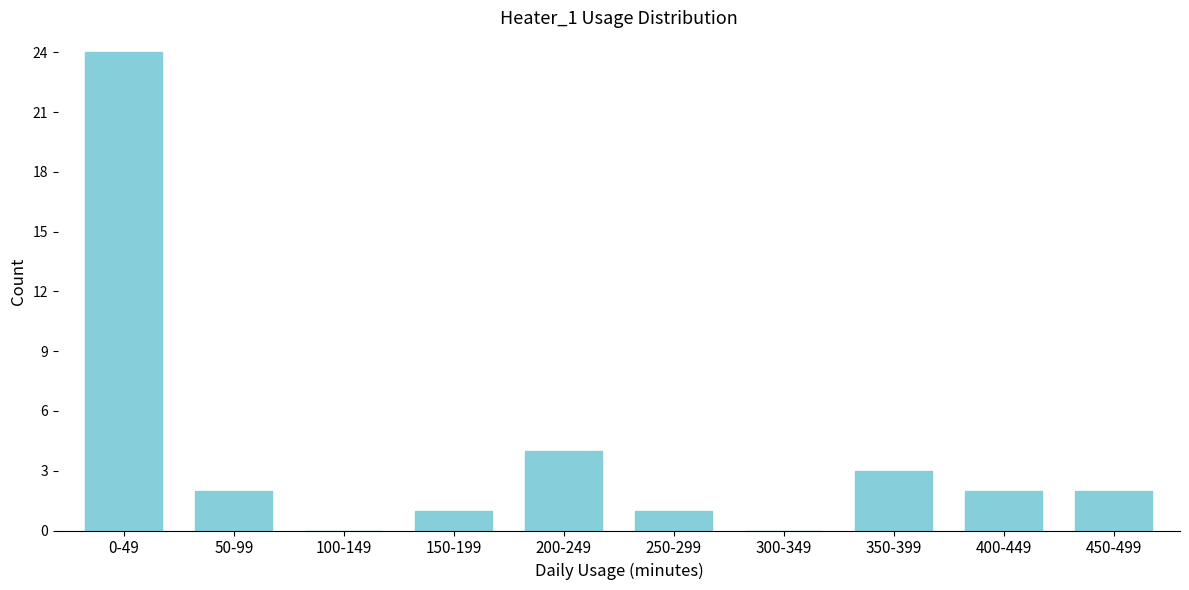

Reading left to right, what are all the values shown in this chart?

0-49=24	50-99=2	100-149=0	150-199=1	200-249=4	250-299=1	300-349=0	350-399=3	400-449=2	450-499=2